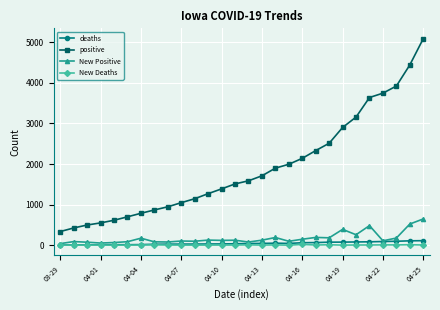

True or false: positive and deaths cross at least once.

False